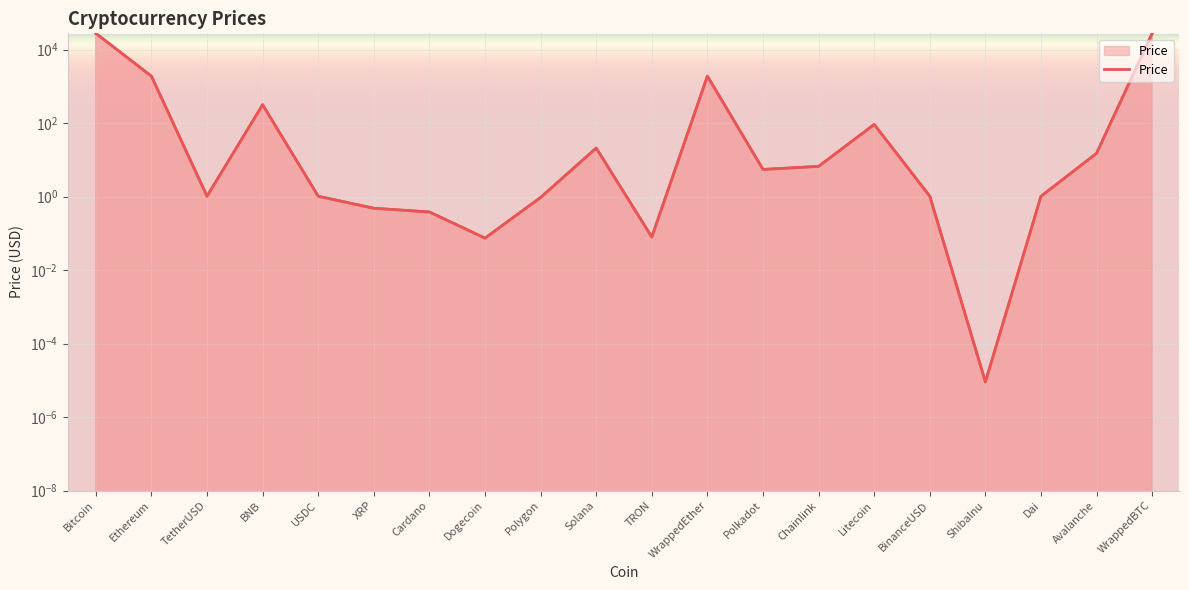

Which label corresponds to the largest value in the chart?

WrappedBTC